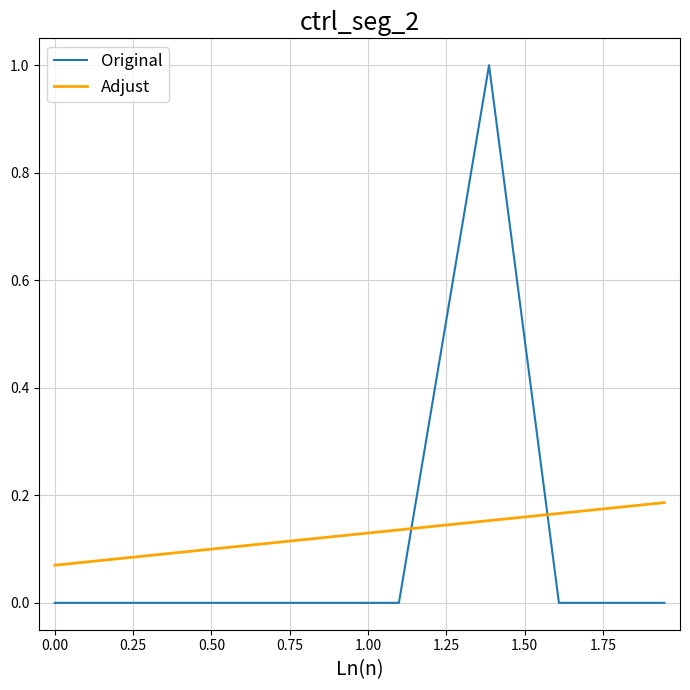

Which series ends up on top after the final intersection of Original and Adjust?

Adjust